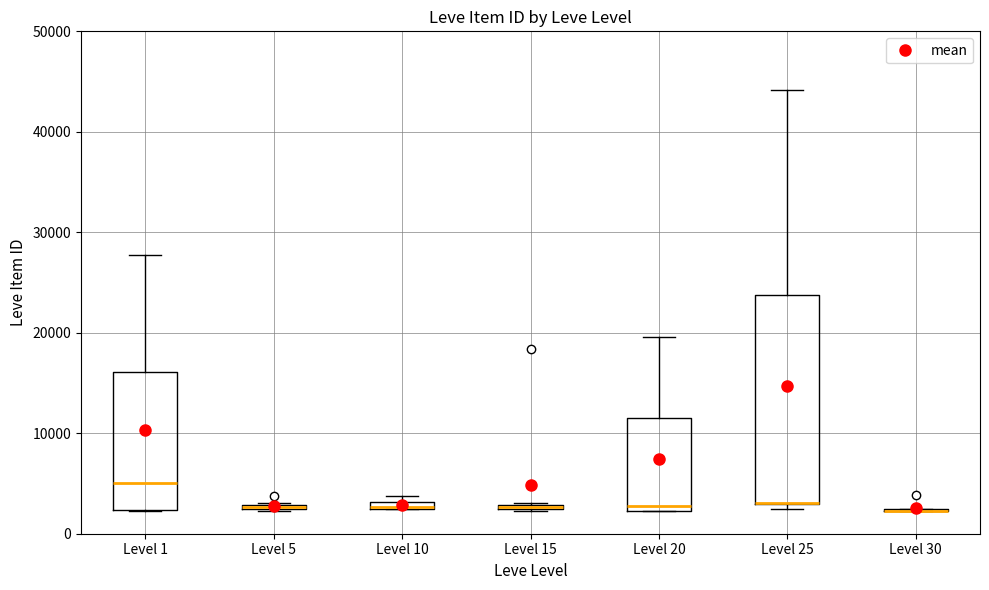

Where is the lower edge of the box for Level 1 on the y-axis? The values are not printed on the chart, so give them approximately, as read against the axis.

2000